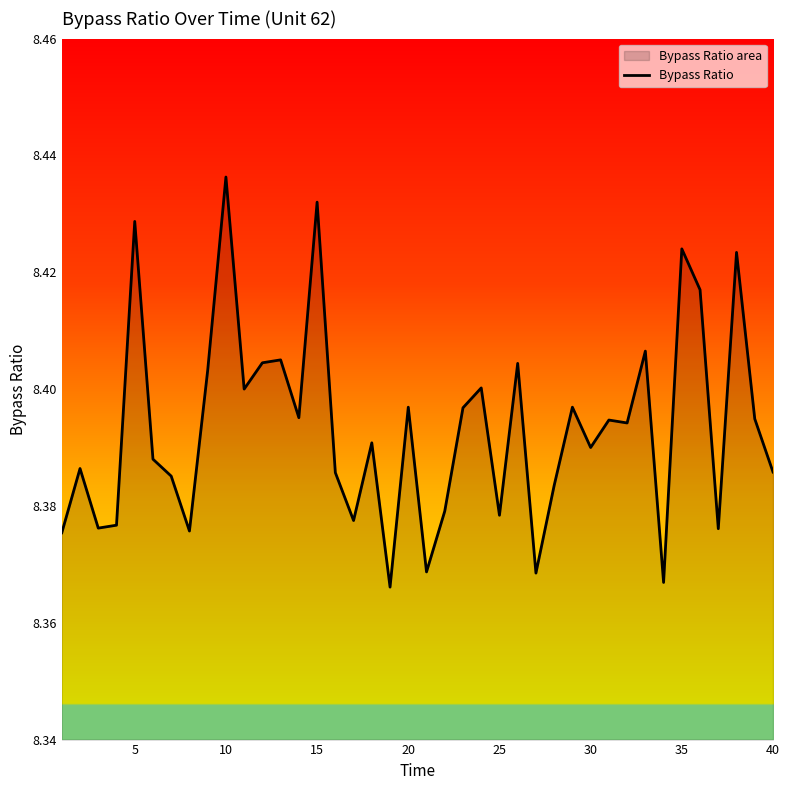

At which category does the chart reach its peak across all series?

10